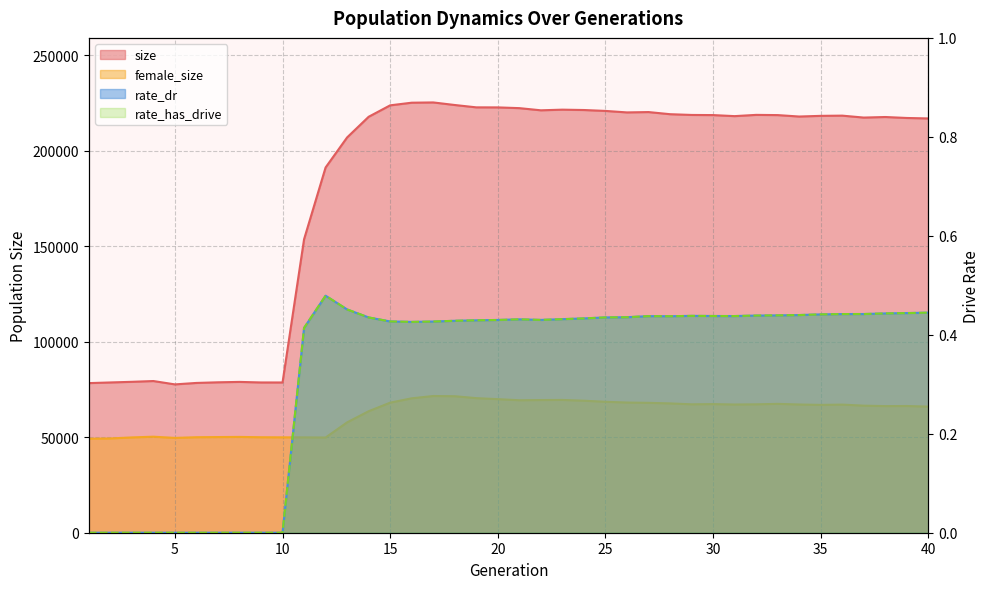

What is the difference between the female_size values at 2 and 37?

17168.0